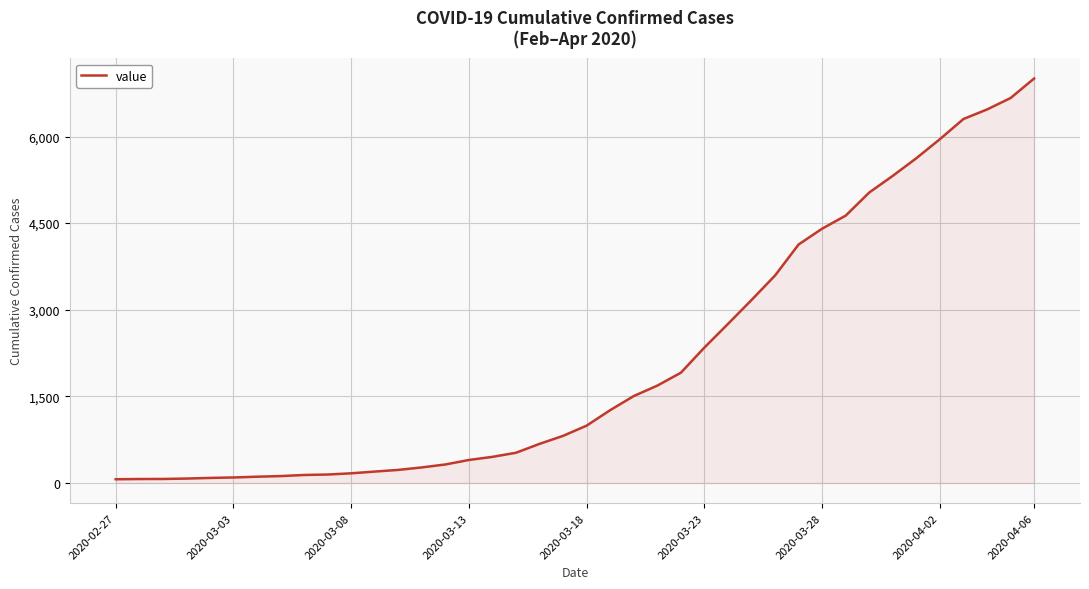

How many lines are shown in the chart?

1